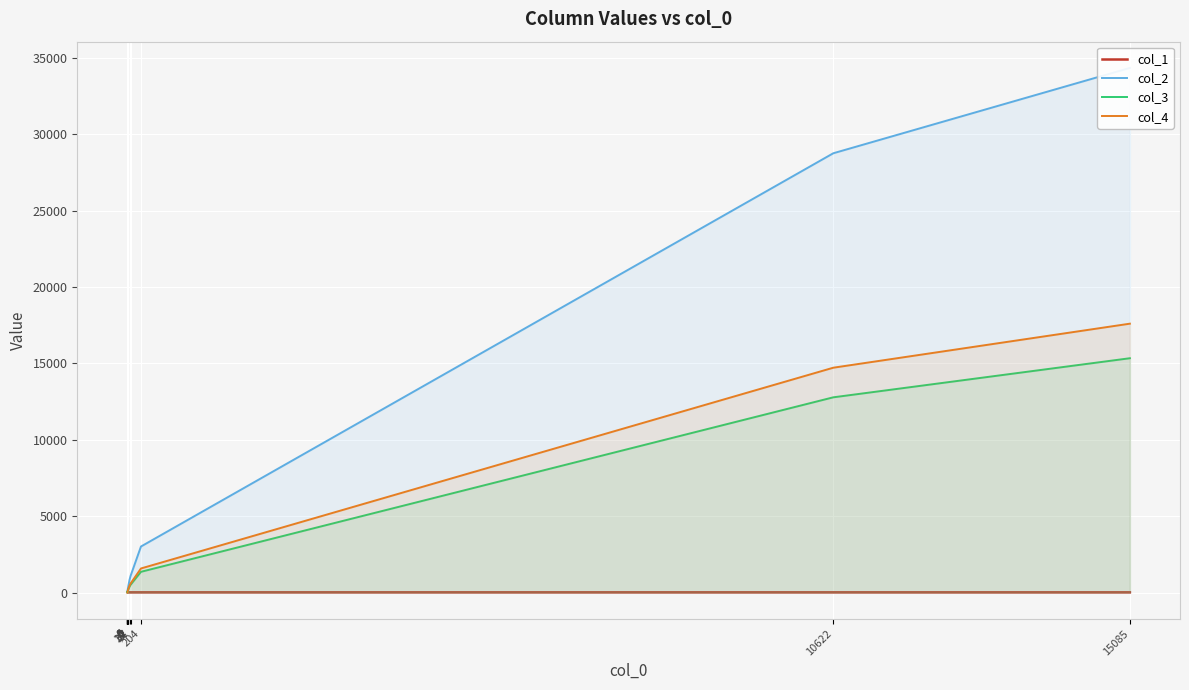

Reading right to left, list all the values displayed in this chart.

col_1: 15085=10.2	10622=10.2	204=10.3	47=10.4	32=10.6	14=10.9	4=11.2	3=11.7	1=12.5	1=14.3	0=14.6	0=18.2	0=20.4	0=20.5	0=21.8
col_2: 15085=34355.0	10622=28765.0	204=3012.0	47=1078.0	32=826.0	14=422.0	4=179.0	3=143.0	1=67.0	1=57.0	0=43.0	0=37.0	0=35.0	0=33.0	0=22.0
col_3: 15085=15342.0	10622=12782.0	204=1355.0	47=500.0	32=384.0	14=203.0	4=80.0	3=59.0	1=27.0	1=22.0	0=20.0	0=21.0	0=19.0	0=18.0	0=19.0
col_4: 15085=17605.0	10622=14721.0	204=1574.0	47=585.0	32=447.0	14=234.0	4=92.0	3=67.0	1=27.0	1=21.0	0=14.0	0=13.0	0=11.0	0=10.0	0=0.0